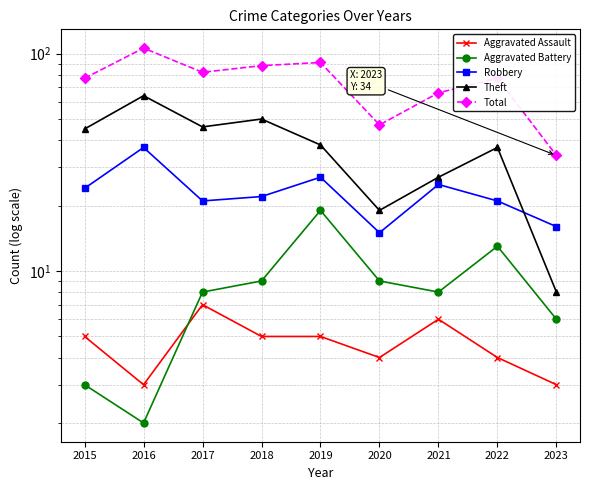

Is this an area chart (filled region under the line)?

No